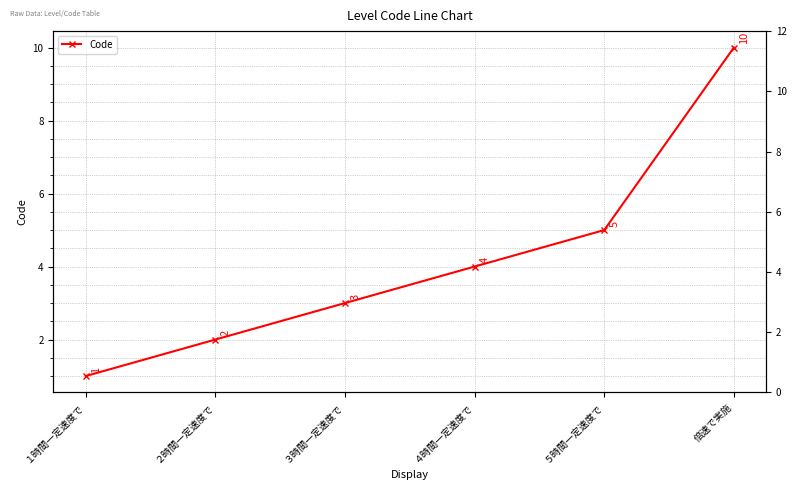

What is the value of the 1st point from the left?

1